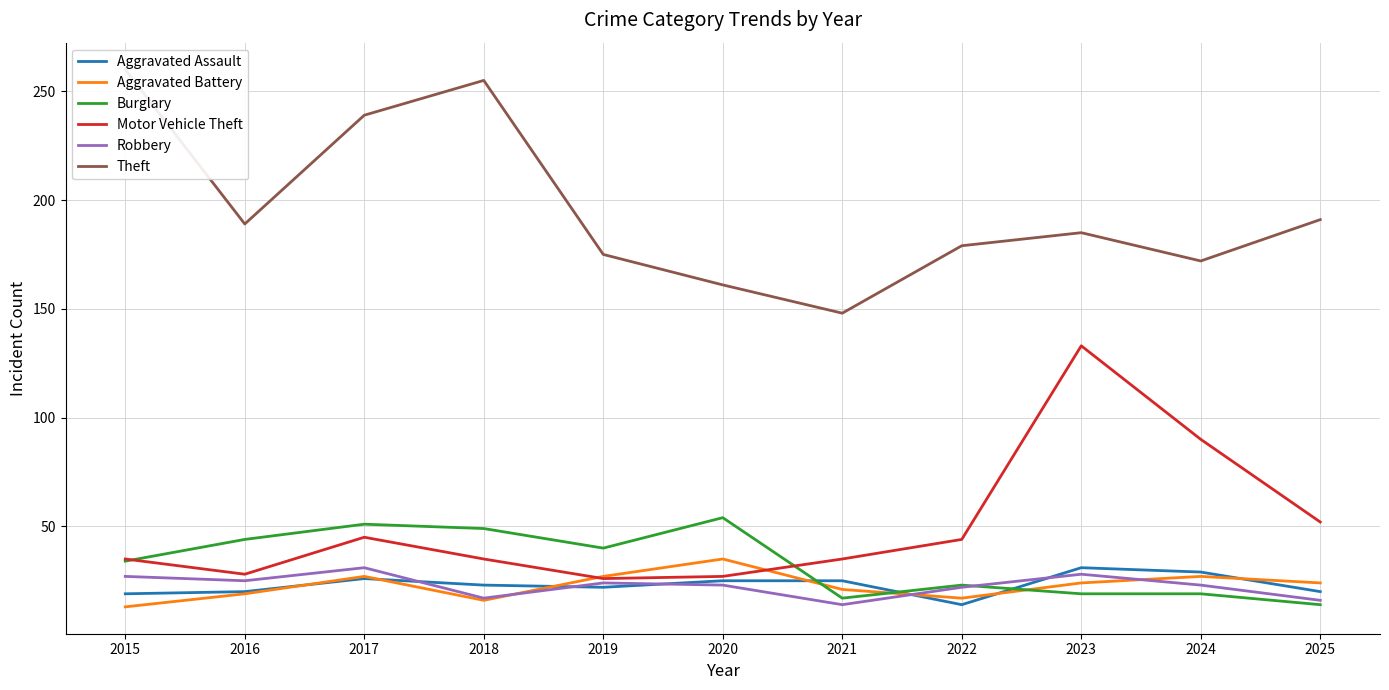

Is the value of Motor Vehicle Theft at 2021 greater than the value of Aggravated Assault at 2021?

Yes